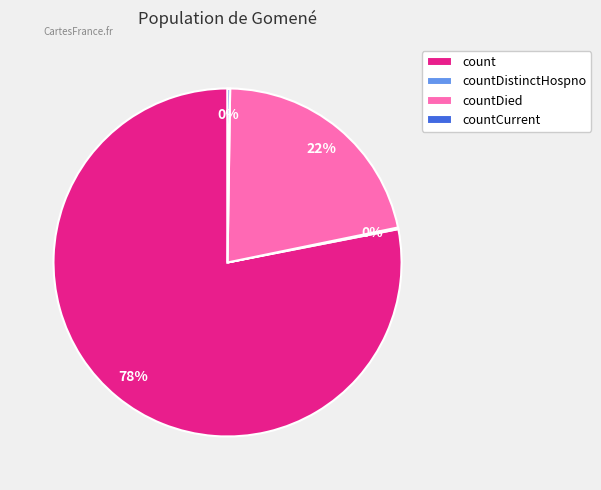

Which slice is the largest?

count